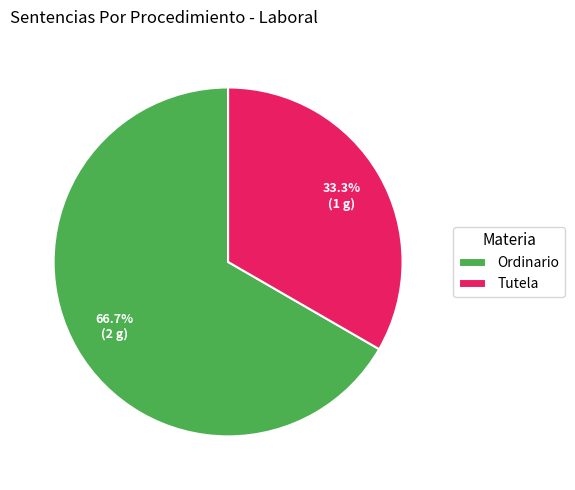

What percentage do Tutela and Ordinario together represent?

100.0%